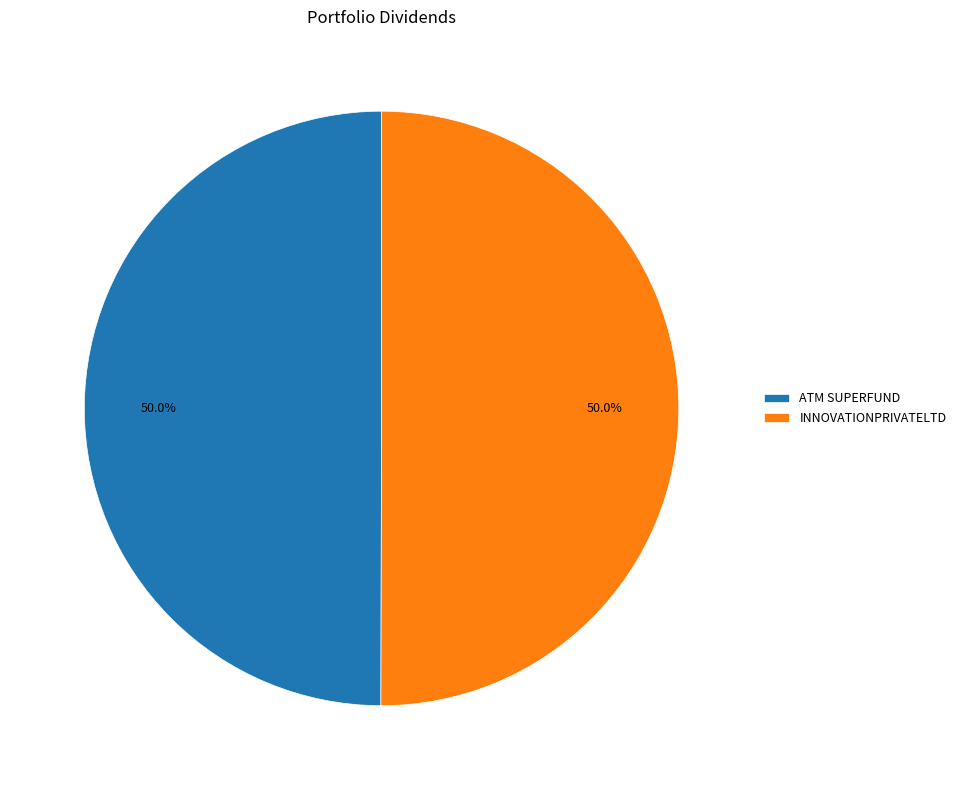

How many segments does this pie chart have?

2